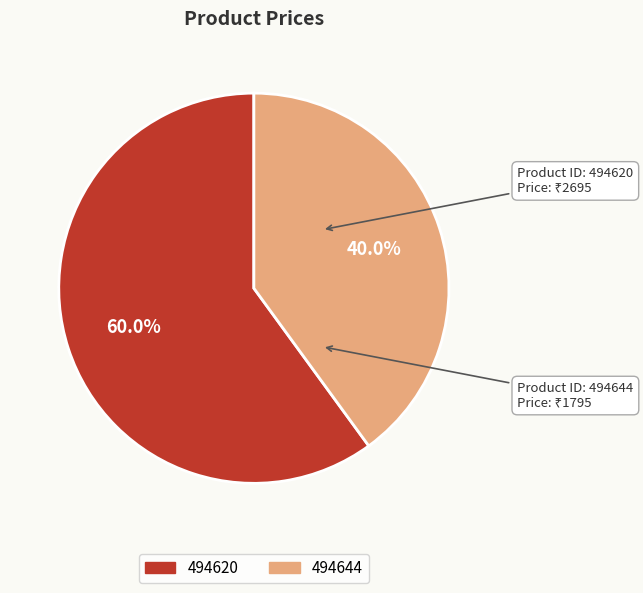

To the nearest percent, what is the combined percentage of 494620 and 494644?

100%